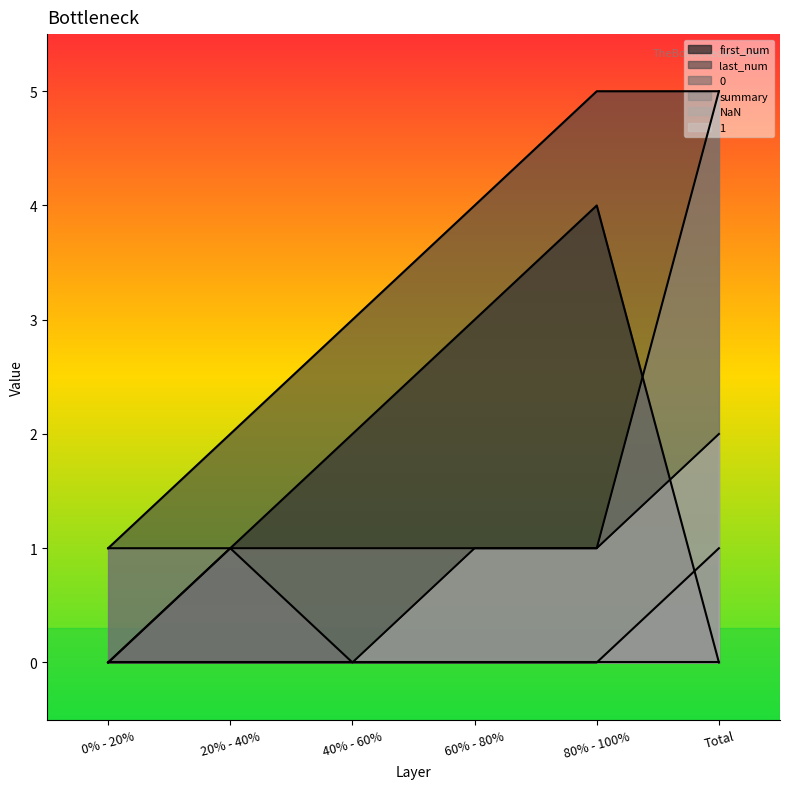

What is the total value across all series at 40% - 60%?

6